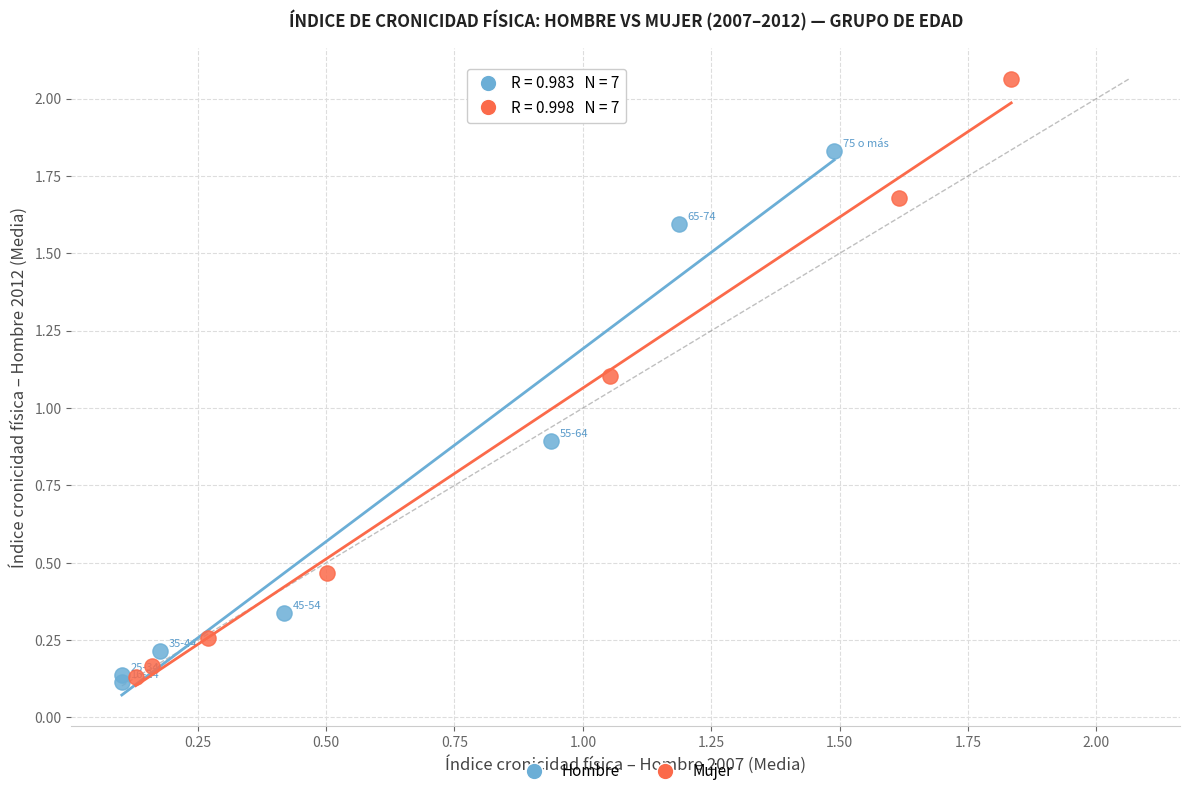

Which series reaches the maximum Y coordinate?

Mujer